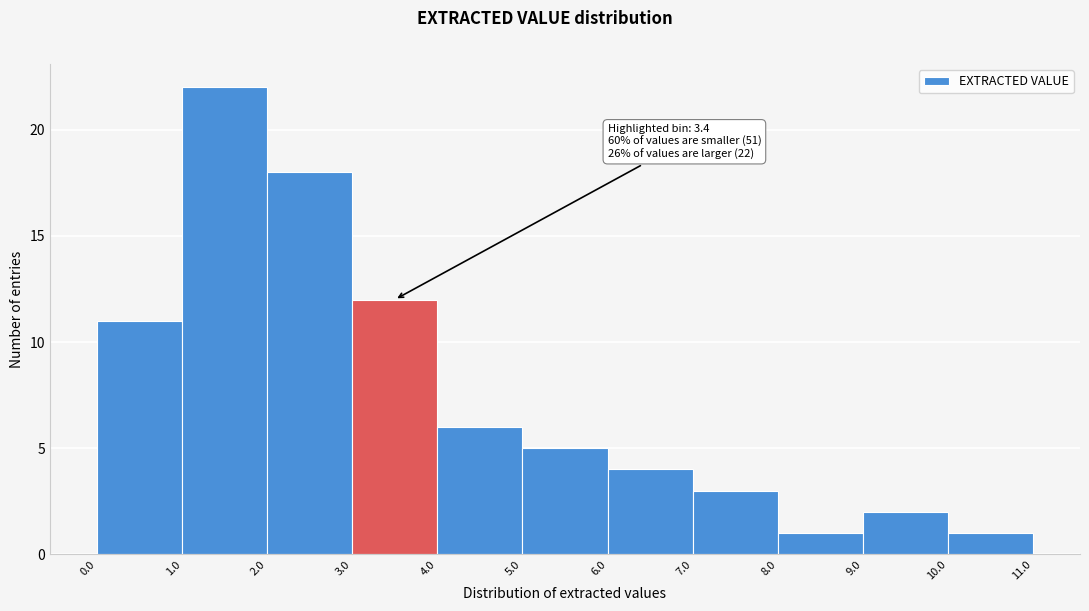

Over which range of the x-axis is the bar tallest?

1.0 to 2.0